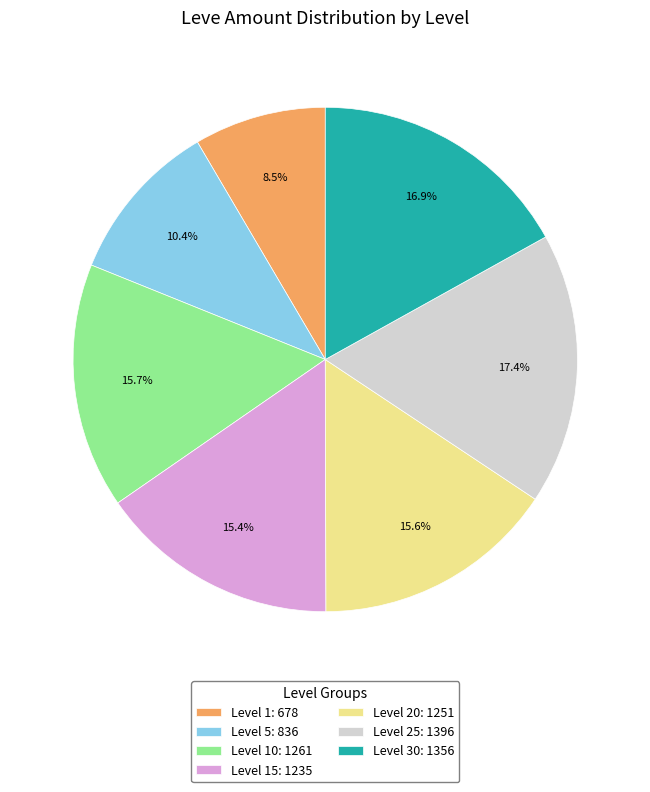

Combined, do Level 1: 678 and Level 5: 836 account for over 50%?

No